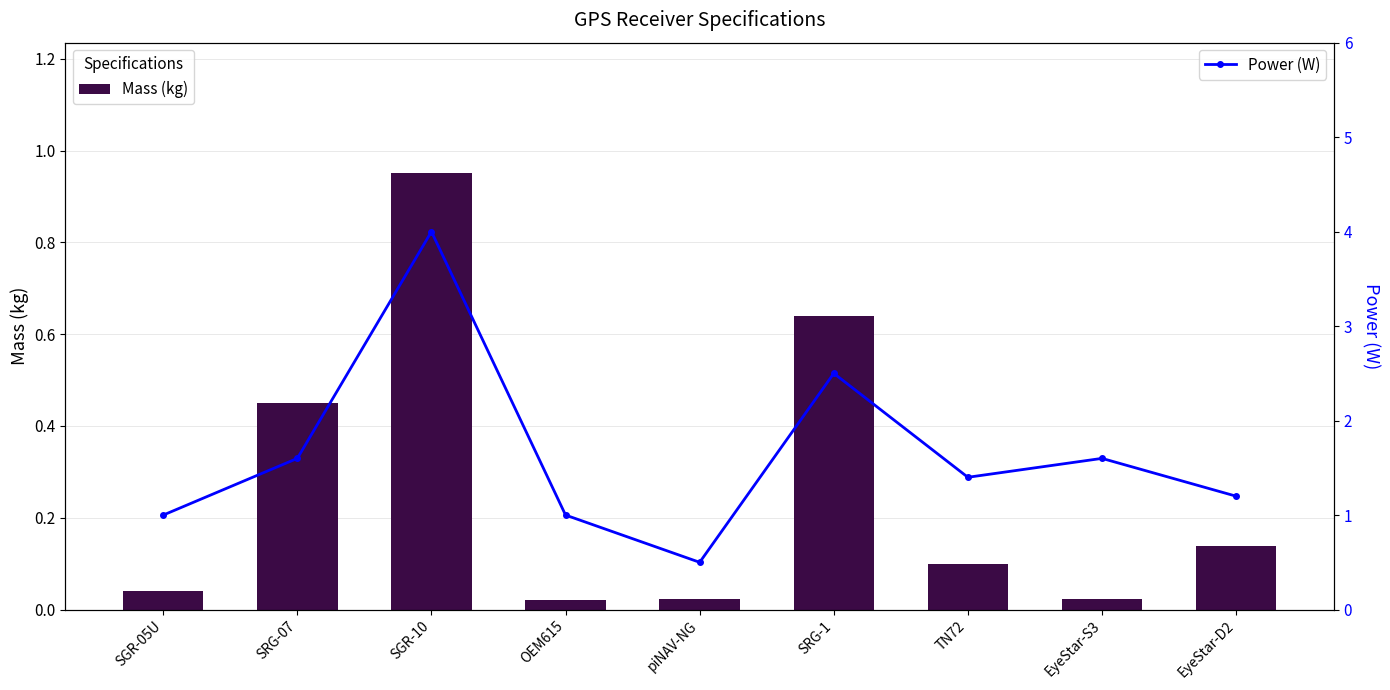

The value of Power (W) at SGR-10 is 5.9. True or false?

False